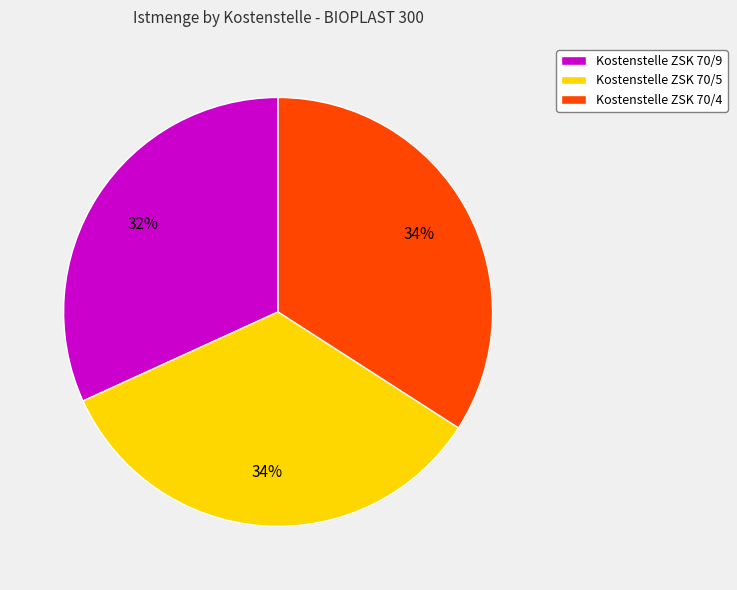

Approximately how many times larger is the value at Kostenstelle ZSK 70/4 compared to Kostenstelle ZSK 70/5?

1.0